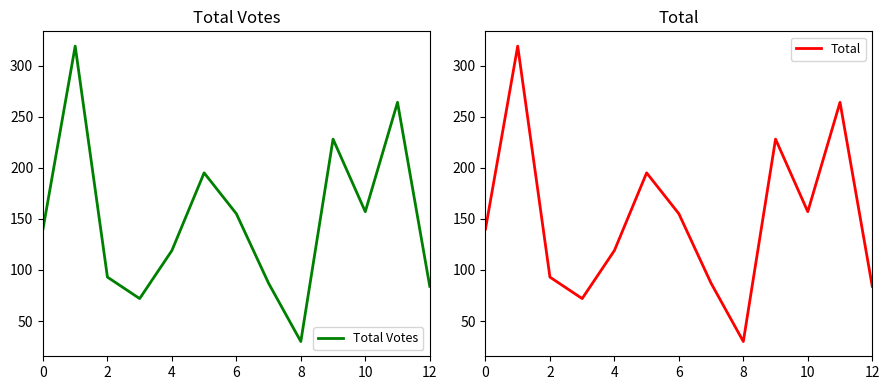

Reading left to right, extract all data points from this chart.

Total Votes: 140	319	93	72	119	195	155	87	30	228	157	264	84
Total: 140	319	93	72	119	195	155	87	30	228	157	264	84